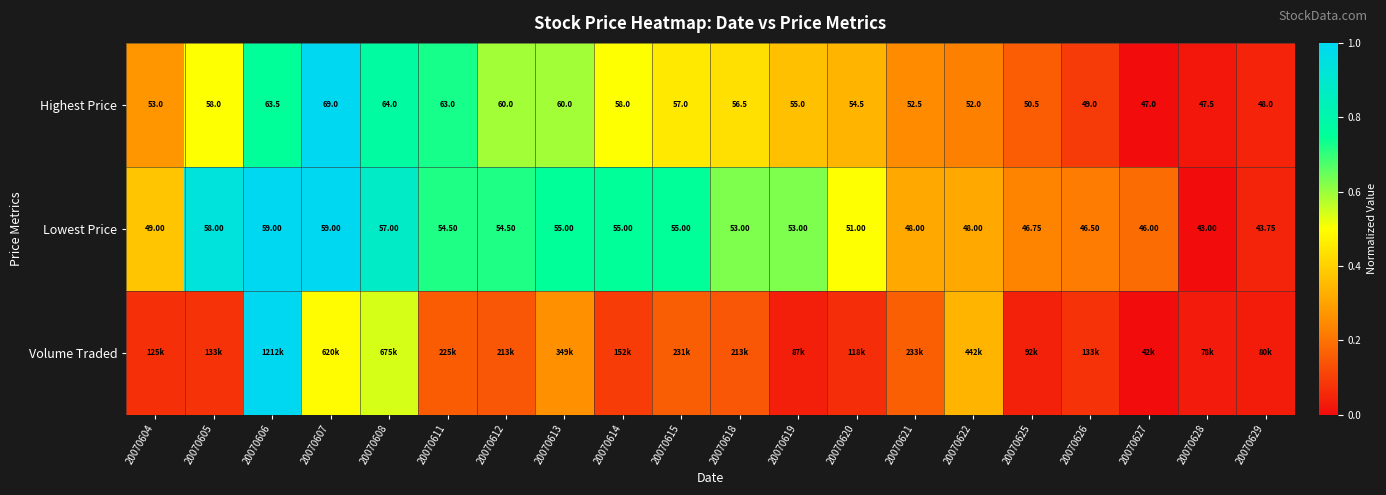

Is the value of Highest Price at 20070608 greater than the value of Lowest Price at 20070618?

Yes